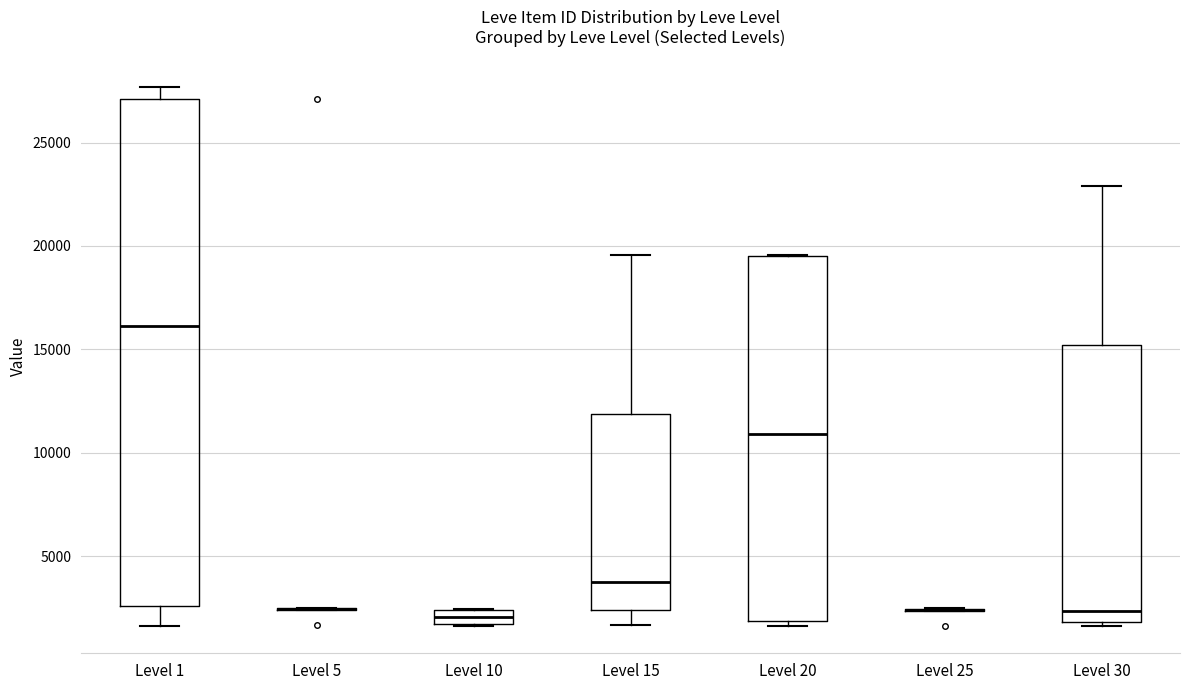

Which box is the tallest, from its lower edge to its upper edge?

Level 1